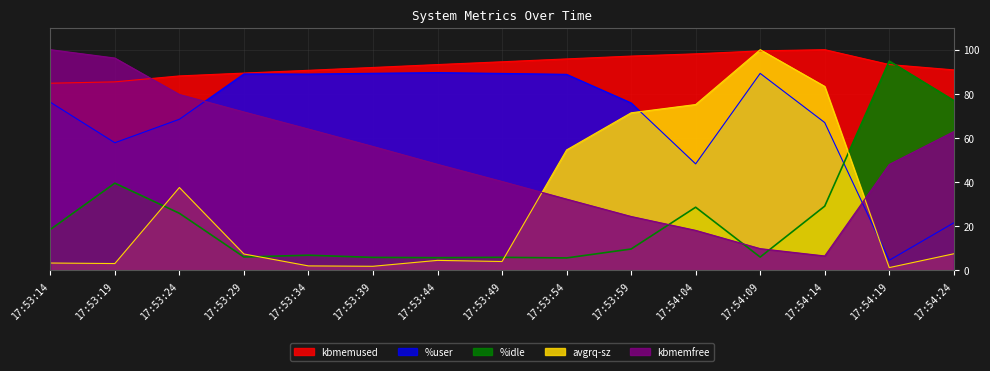

Which series ends up on top after the final intersection of kbmemused and avgrq-sz?

kbmemused